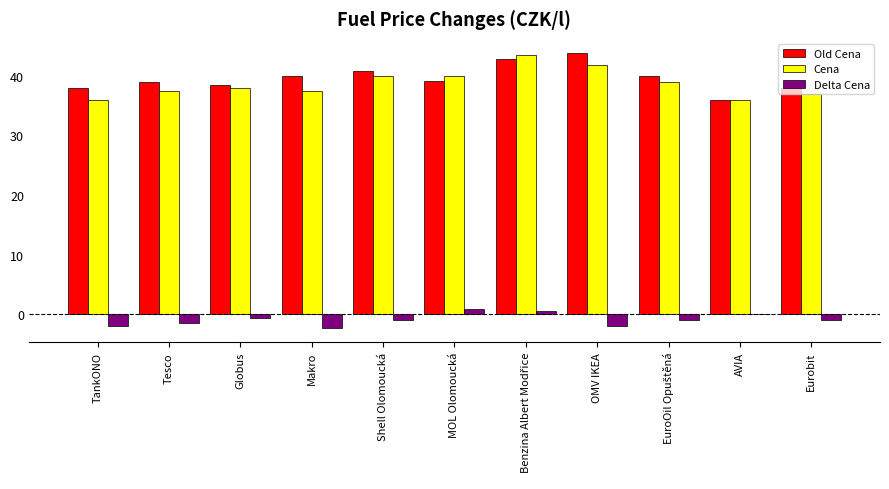

What is the maximum value for Cena?

43.5